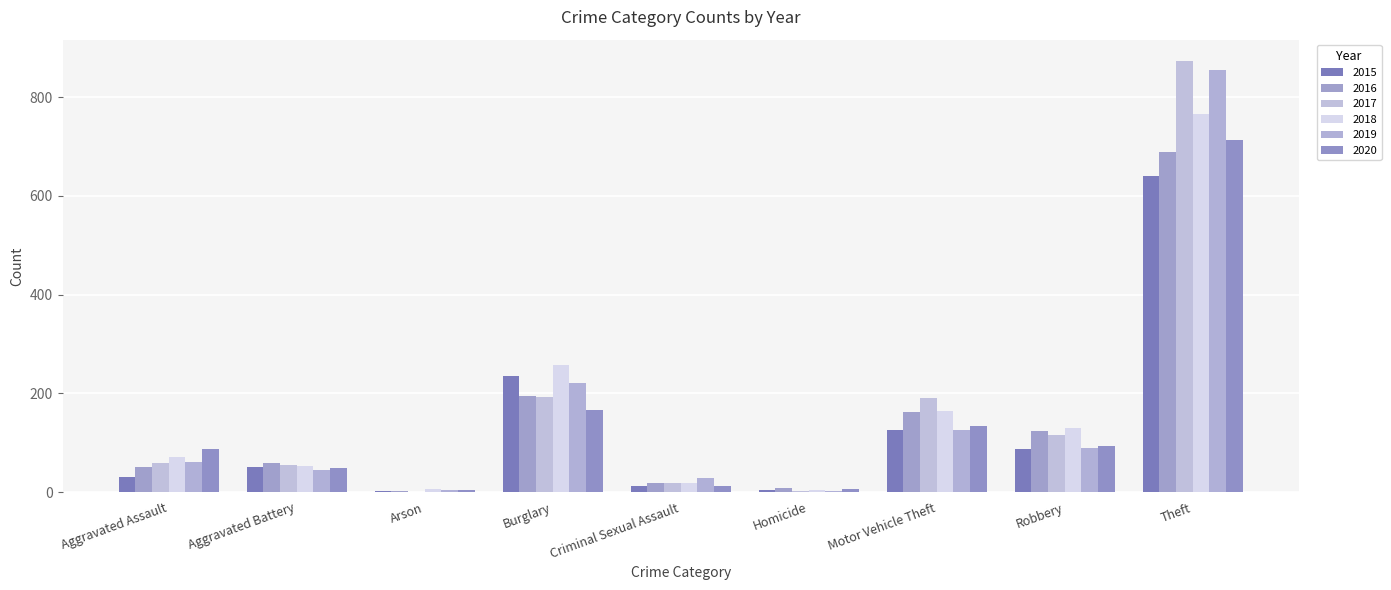

At Motor Vehicle Theft, list the series in order from largest to smallest.

2017, 2018, 2016, 2020, 2015, 2019